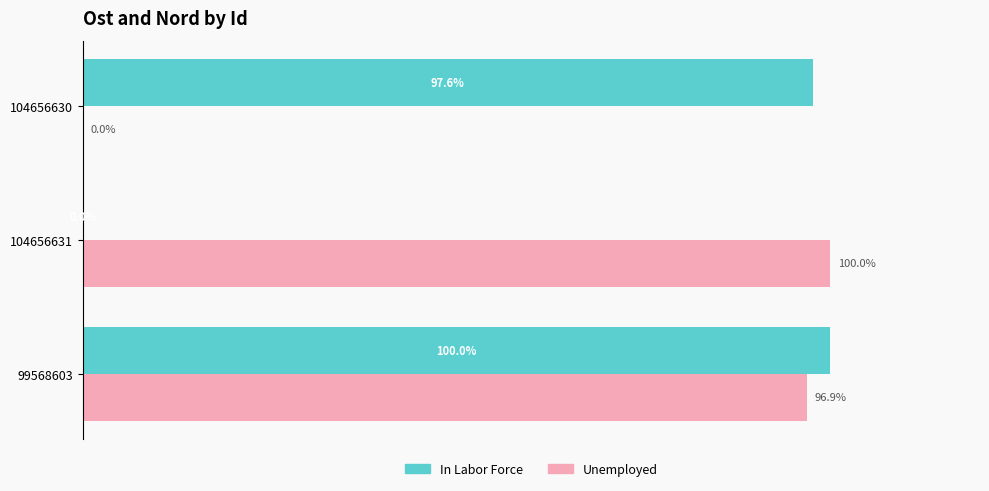

Which series has the largest total across all categories?

In Labor Force